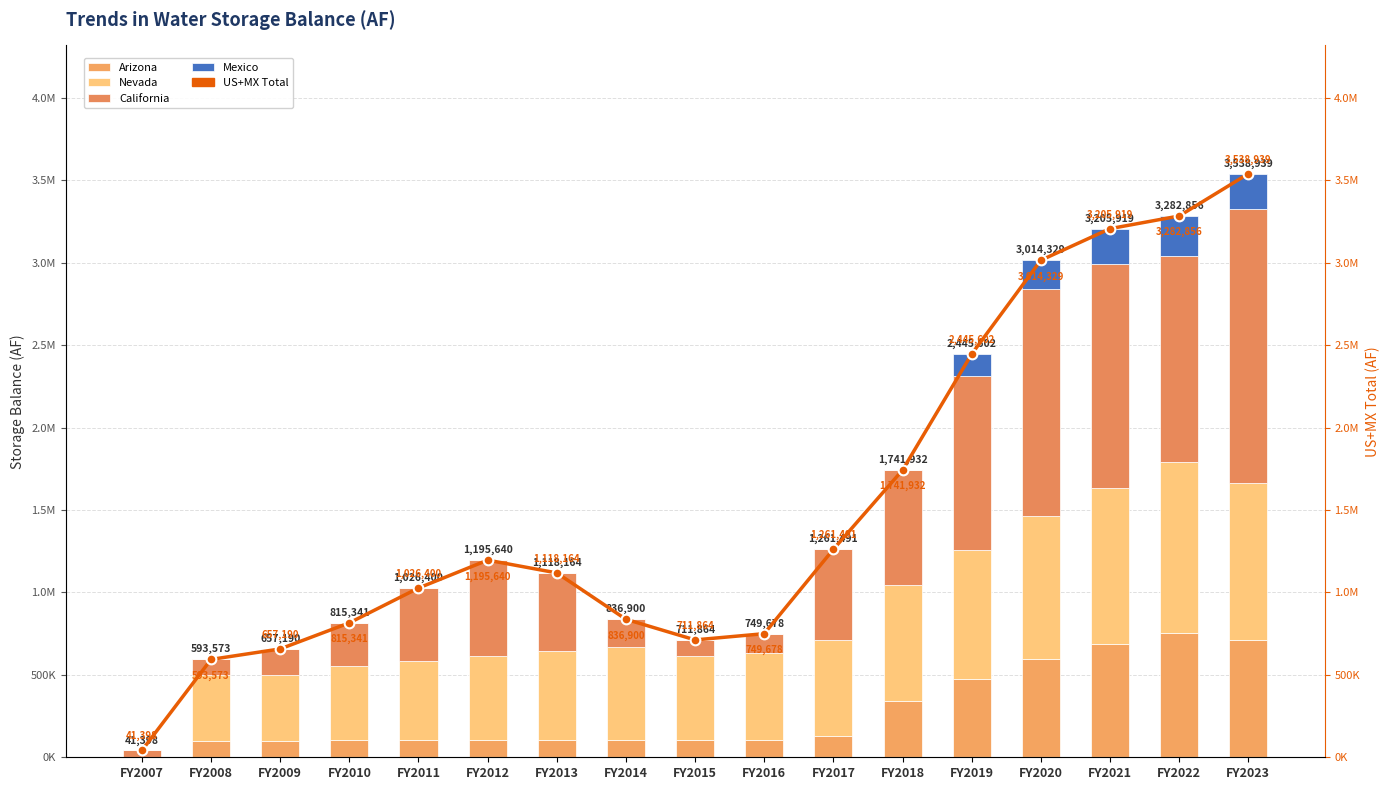

What is the total value across all series at FY2020?

6028658